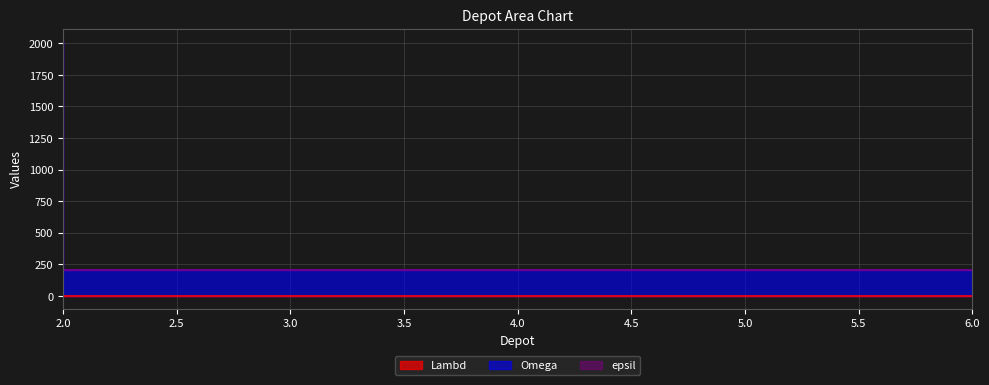

What is the value of the Omega point at the 2nd from the left?

1